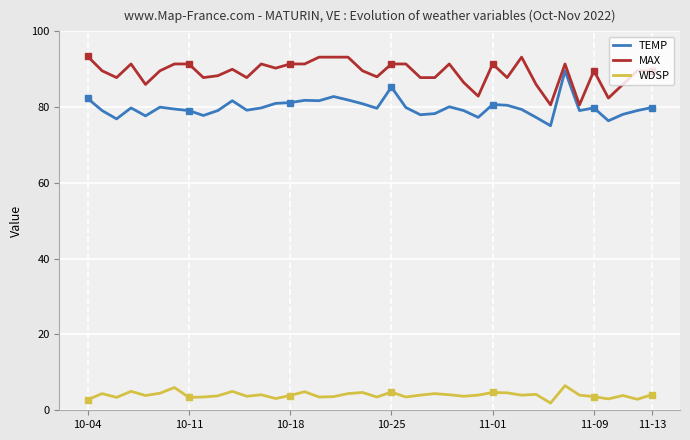

True or false: WDSP and MAX cross at least once.

False